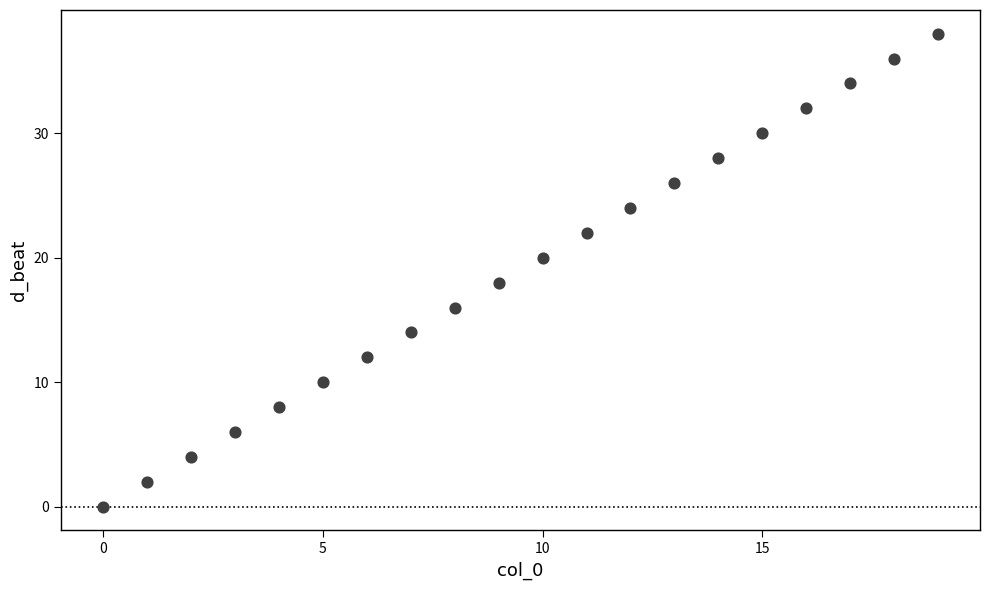

What is the range of Y values (max minus min)?

38